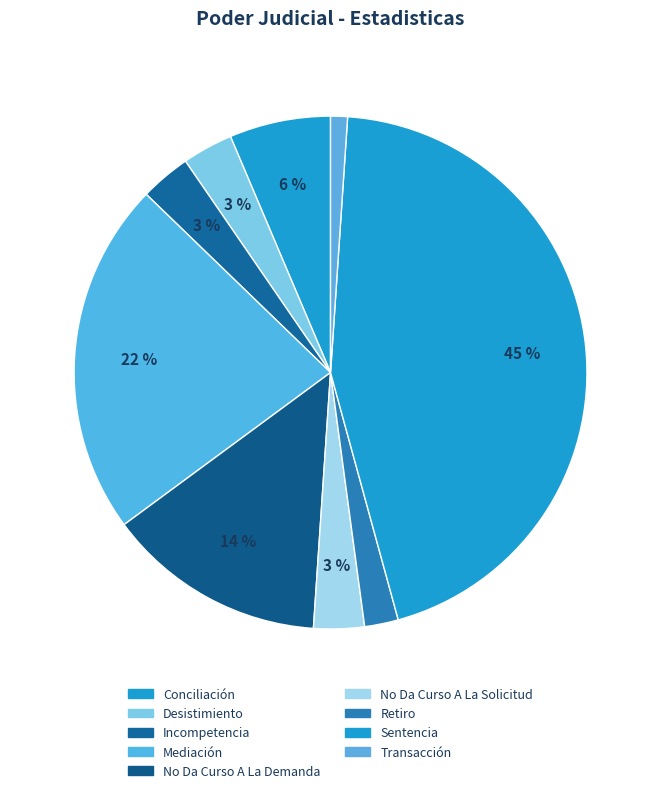

To the nearest percent, what is the combined percentage of Retiro and No Da Curso A La Demanda?

16%